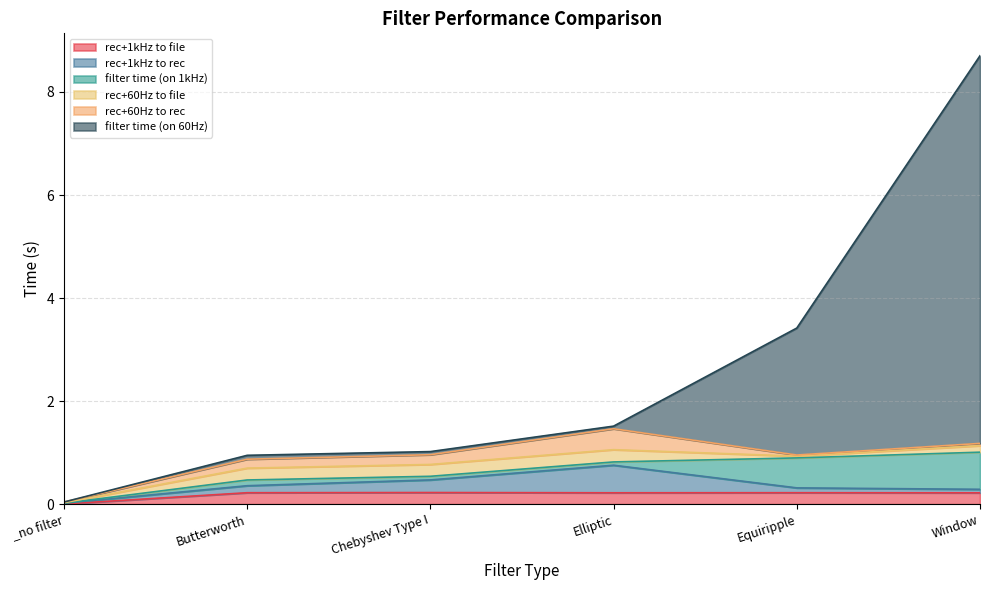

Which has a higher value, Butterworth or Elliptic?

Butterworth